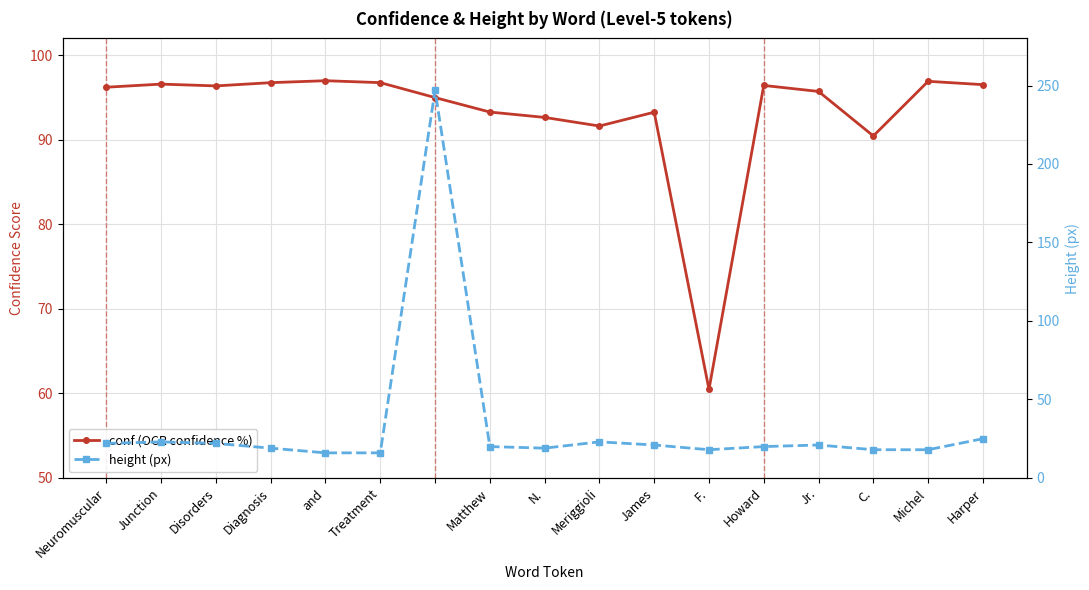

After their last crossing, which series has the higher values: height (px) or conf (OCR confidence %)?

conf (OCR confidence %)